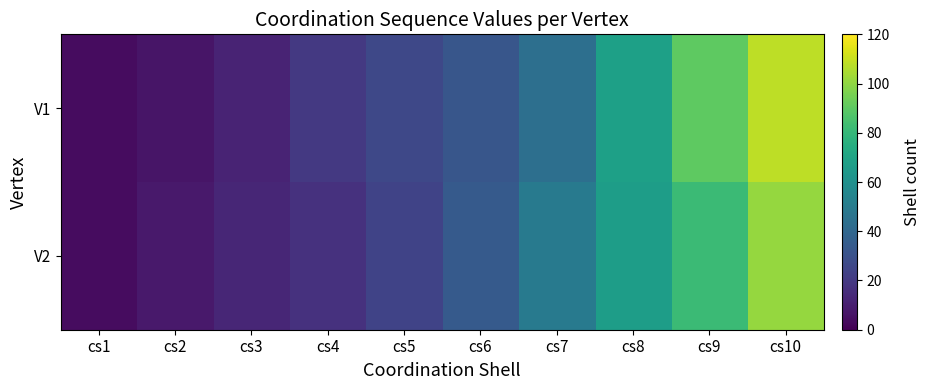

At how many categories does at least one series exceed 5?

9